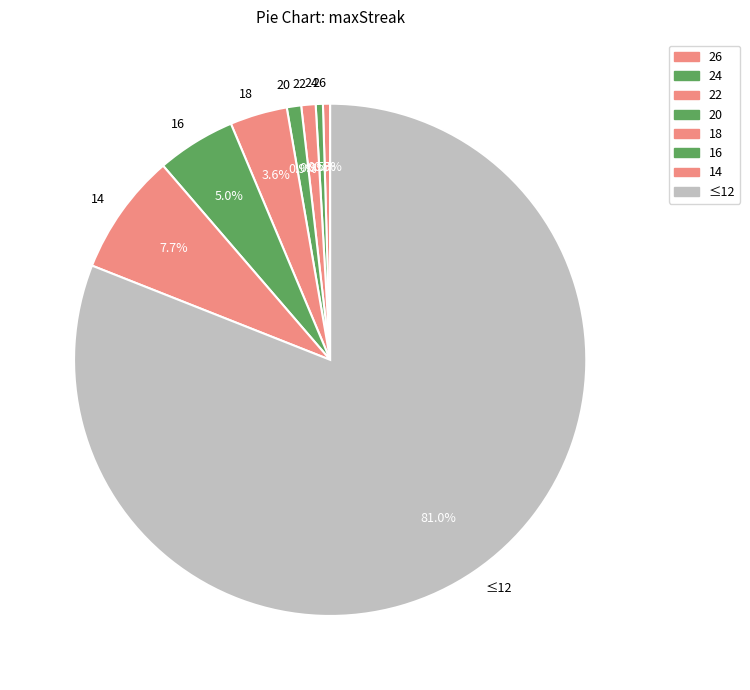

Does ≤12 represent more than half of the total?

Yes